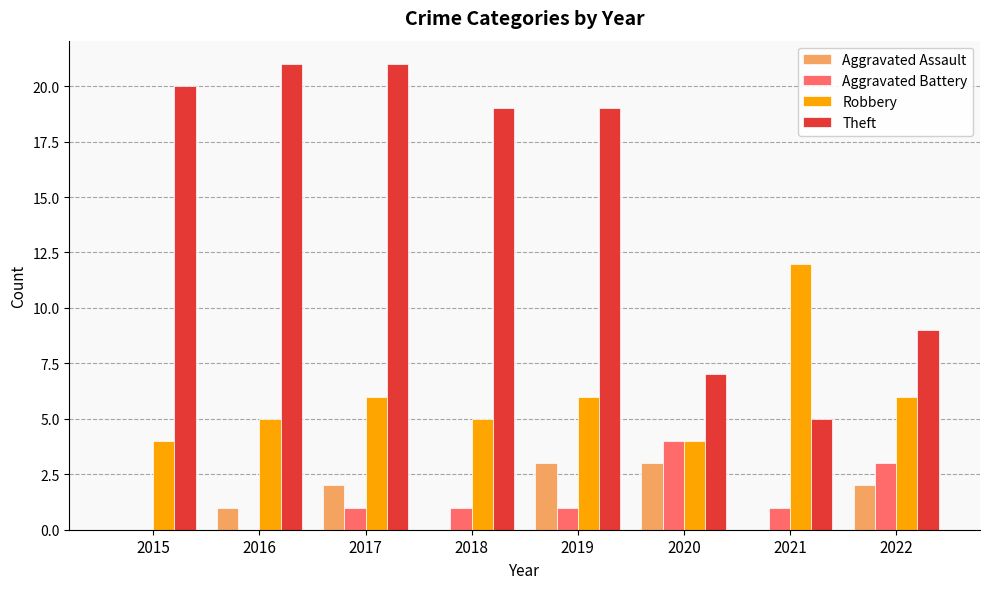

What is the maximum value for Robbery?

12